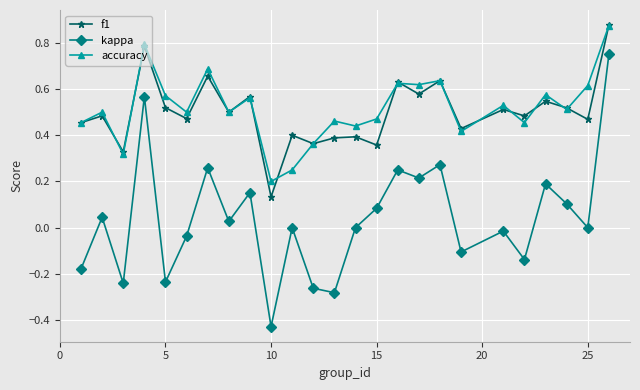

Which series has the largest total across all categories?

accuracy